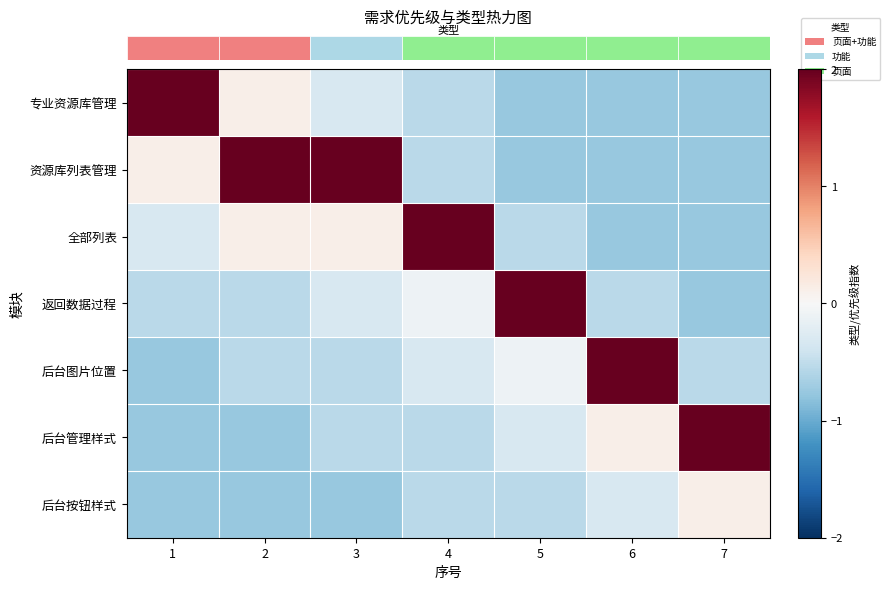

At how many categories does at least one series exceed 0?

7